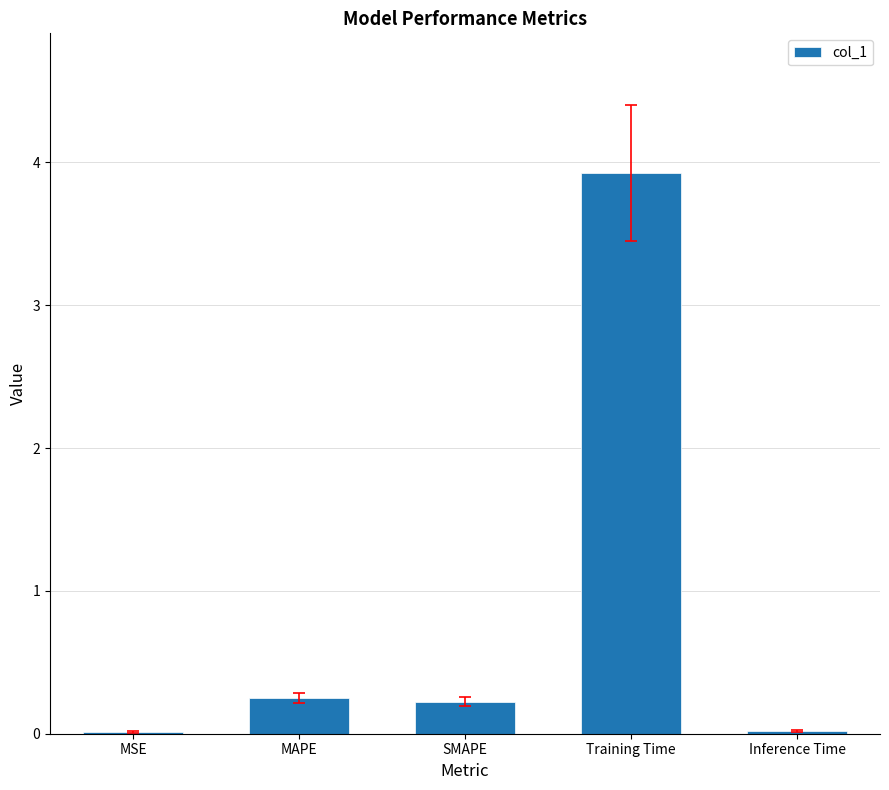

Between MSE and MAPE, which is larger?

MAPE